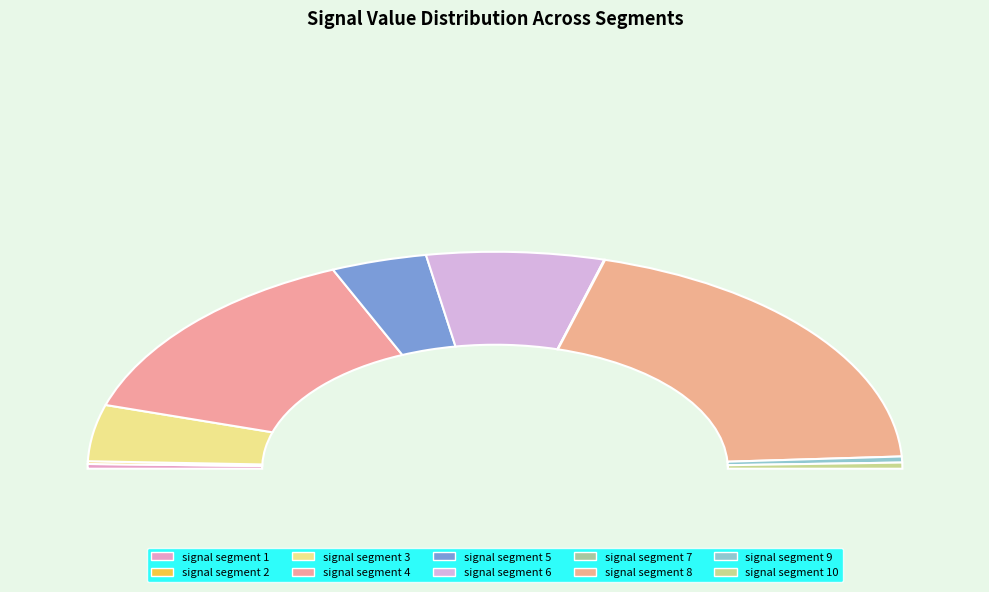

Between signal segment 6 and signal segment 10, which is larger?

signal segment 6